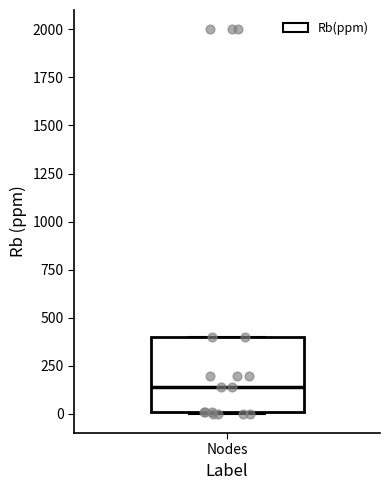

Read this box plot against the y-axis: the position of the median line, the range covered by the box, and the ends of both whiskers. The values are not printed on the chart, so give them approximately, as read against the axis.

median 150, box 0 to 400, whiskers 0 to 400